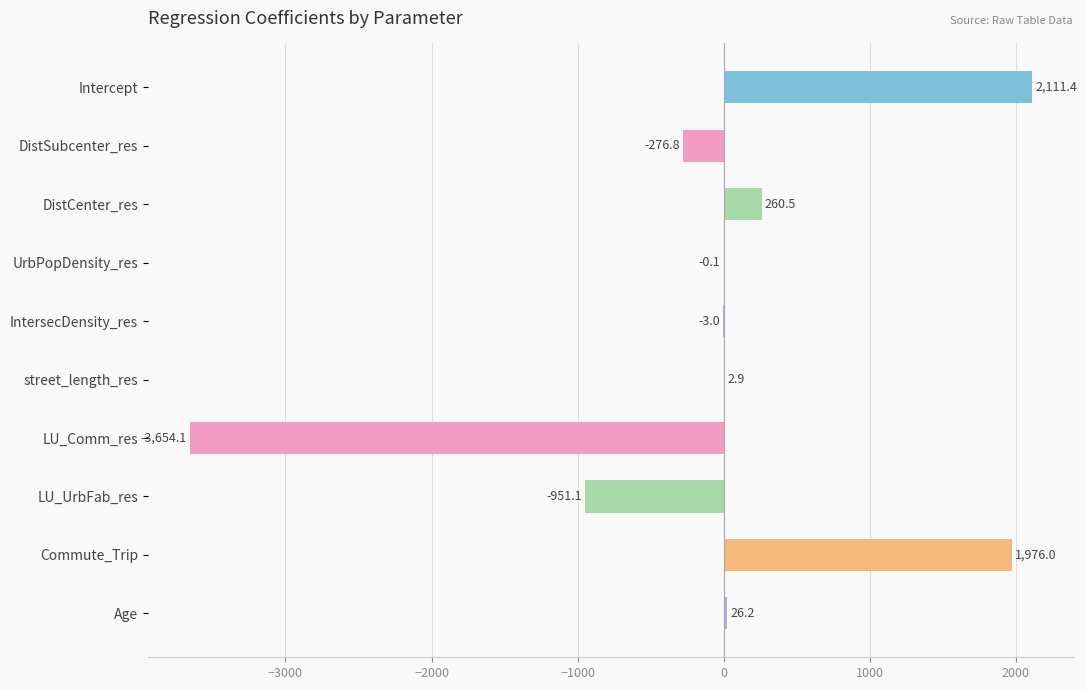

How many values exceed 2?

5